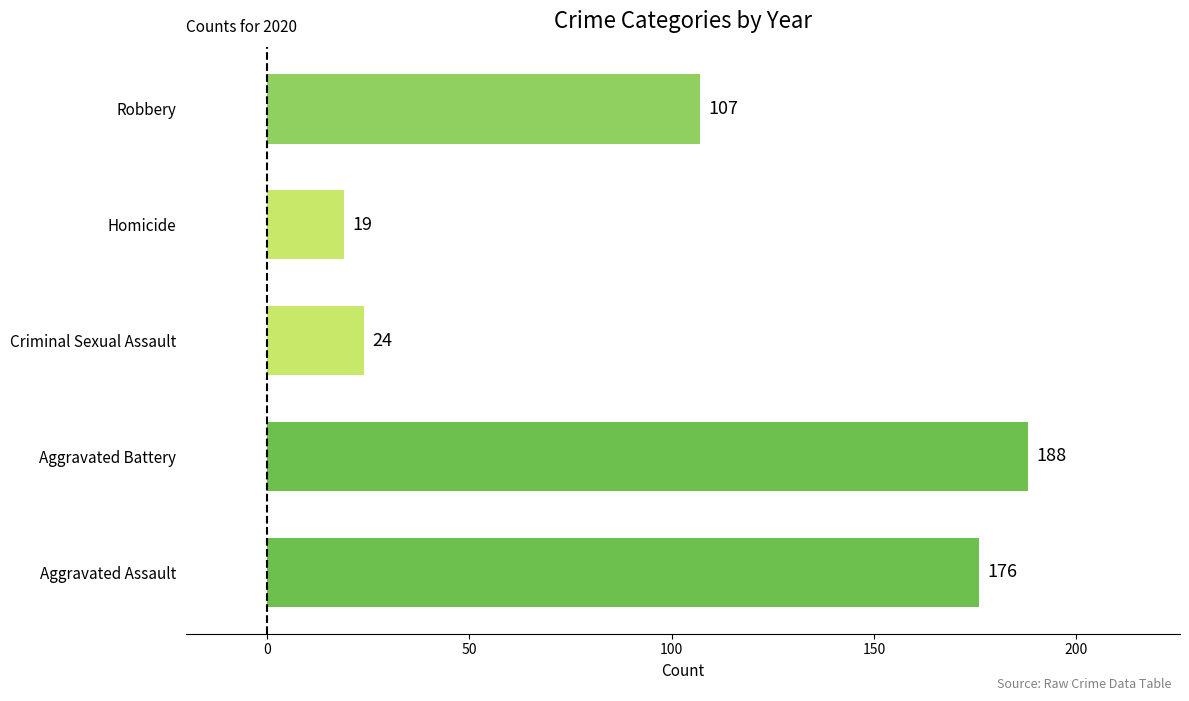

Rank the categories by value from lowest to highest.

Homicide, Criminal Sexual Assault, Robbery, Aggravated Assault, Aggravated Battery